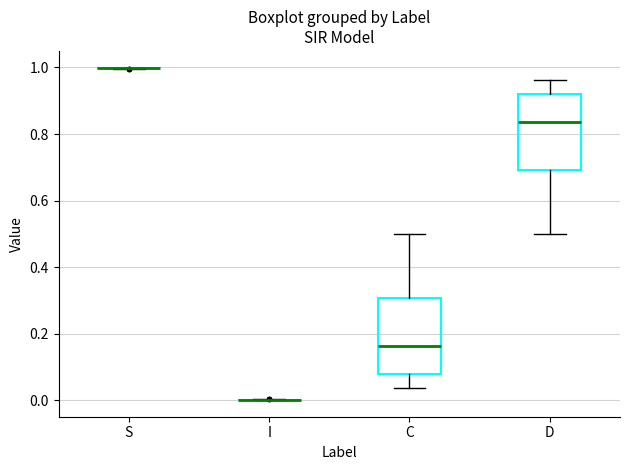

Reading left to right, read every box against the y-axis: the position of its median line, the range the box covers, and the ends of its whiskers. The values are not printed on the chart, so give them approximately, as read against the axis.

S: box collapsed to a line at 1.00, whiskers 1.00 to 1.00
I: box collapsed to a line at 0.00, whiskers 0.00 to 0.00
C: median 0.16, box 0.08 to 0.30, whiskers 0.04 to 0.50
D: median 0.84, box 0.70 to 0.92, whiskers 0.50 to 0.96